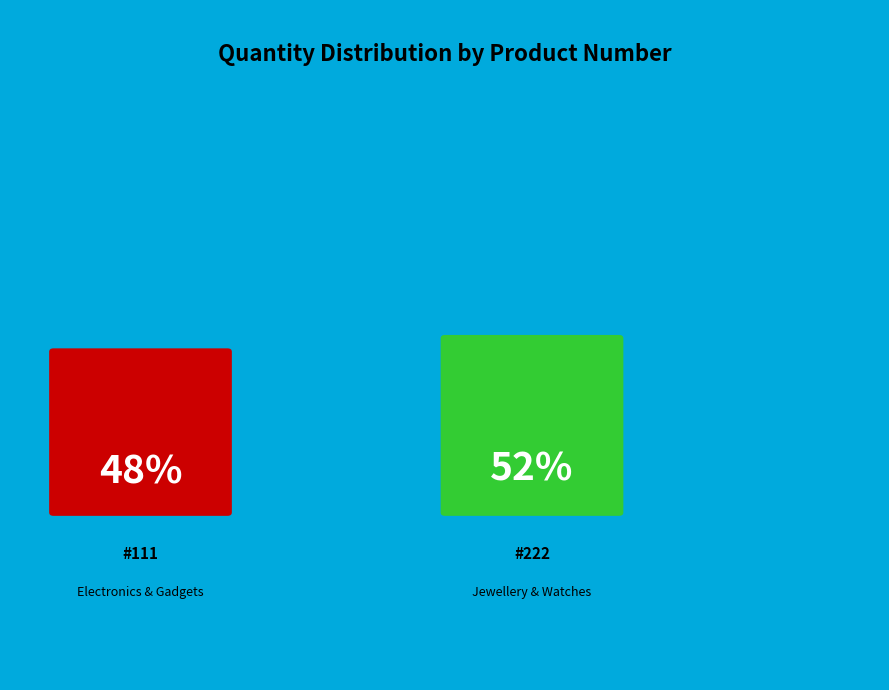

Between #111 and #222, which is larger?

#222